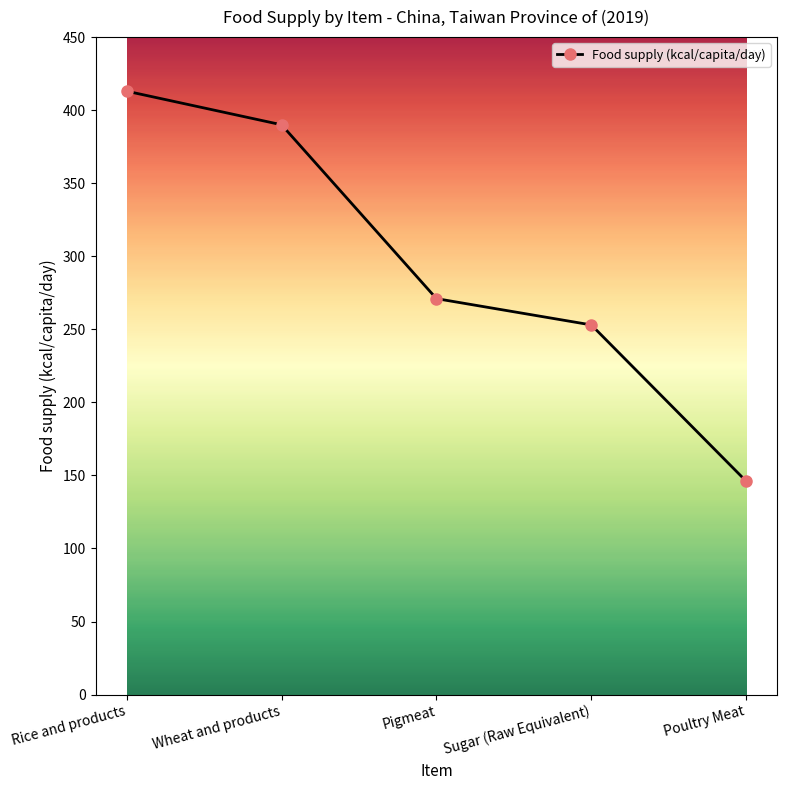

What is the value of the 1st point from the left?

413